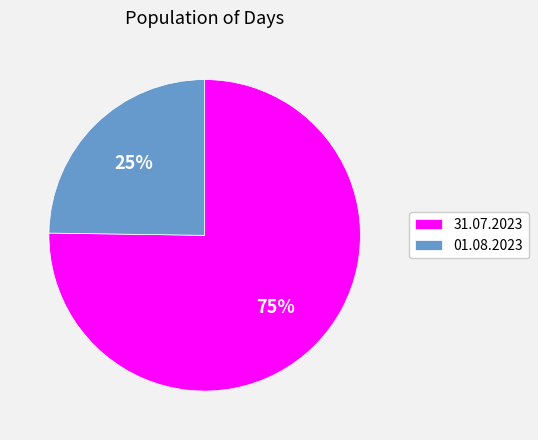

To the nearest percent, what is the combined percentage of 31.07.2023 and 01.08.2023?

100%